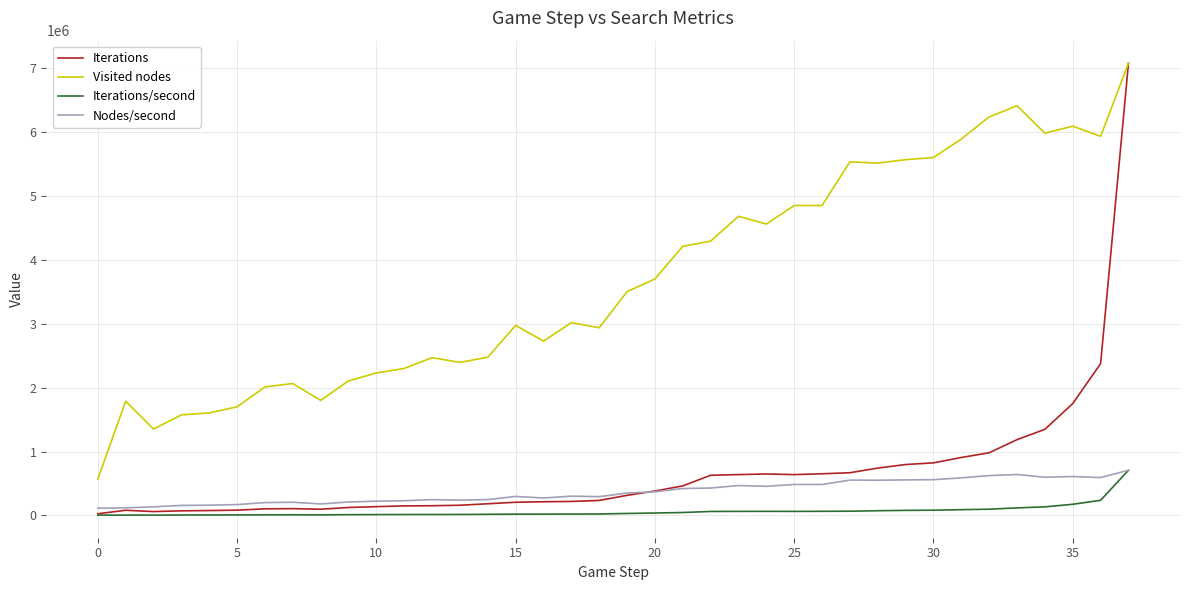

After their last crossing, which series has the higher values: Iterations or Nodes/second?

Iterations